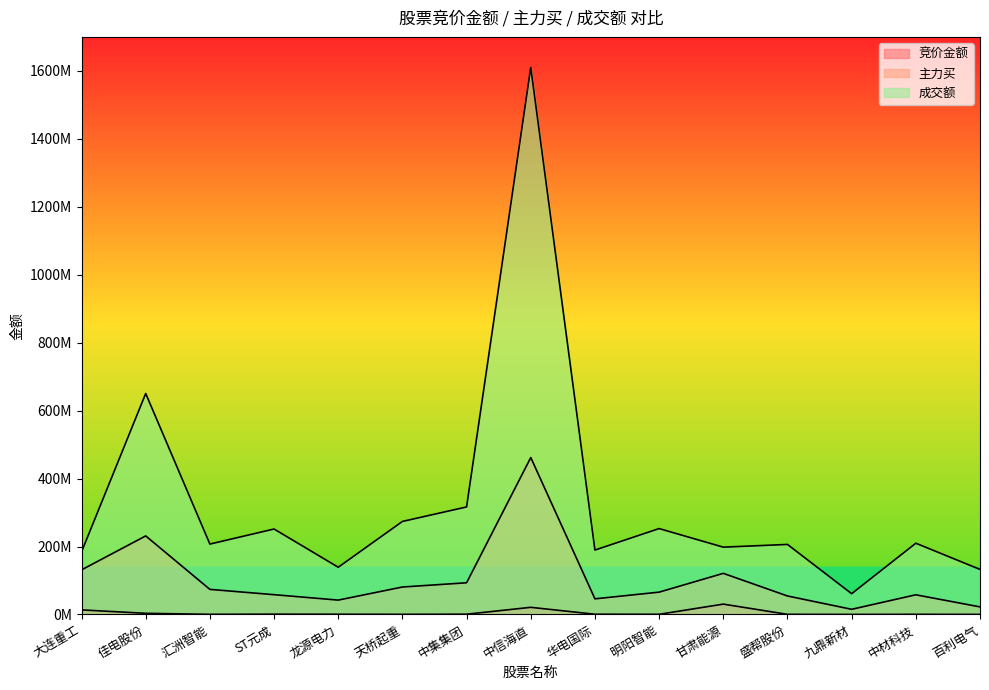

Where is 成交额 nearest to the value 835534662?

佳电股份